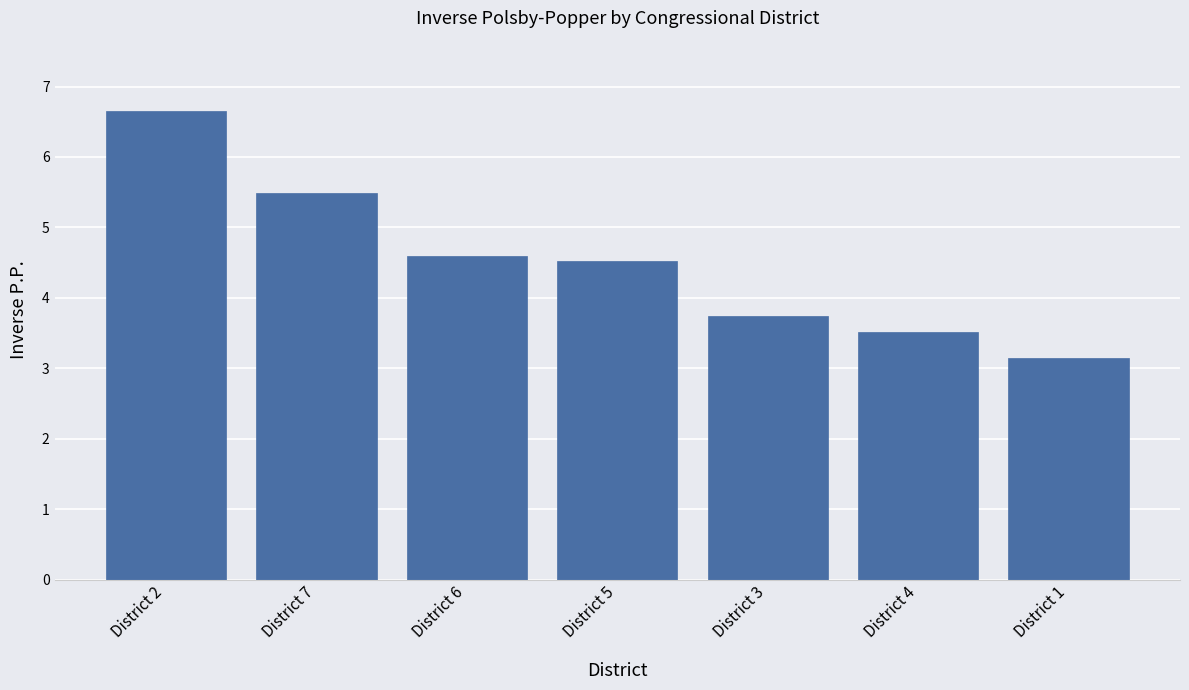

List the labels in order of value, largest first.

District 2, District 7, District 6, District 5, District 3, District 4, District 1